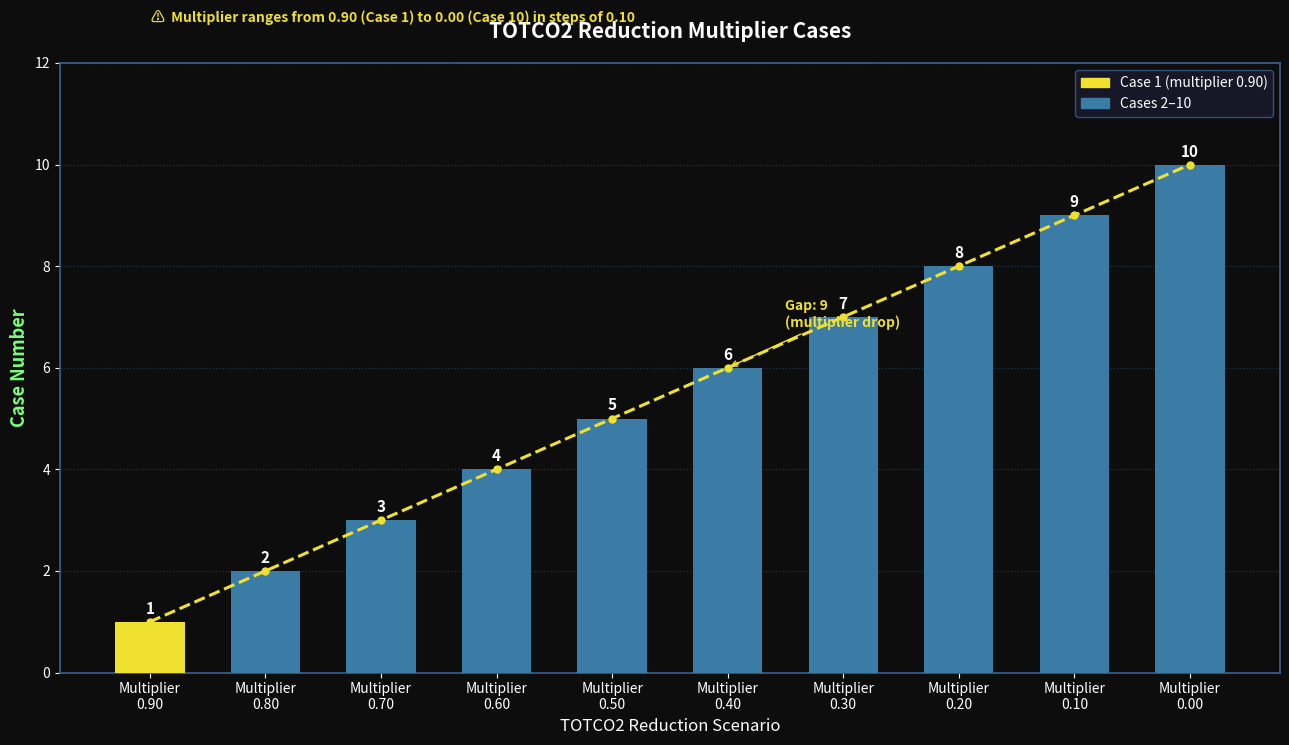

What is the approximate value at Multiplier
0.80?

2